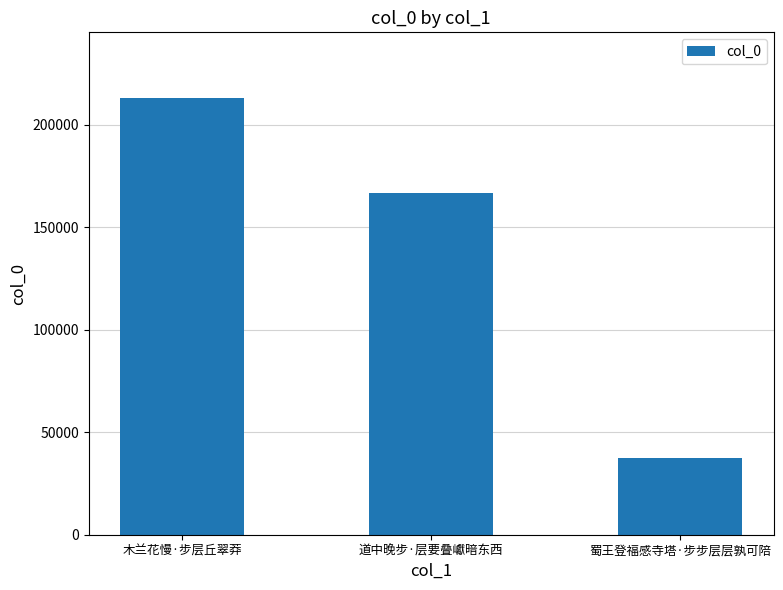

Does the chart contain any negative values?

No